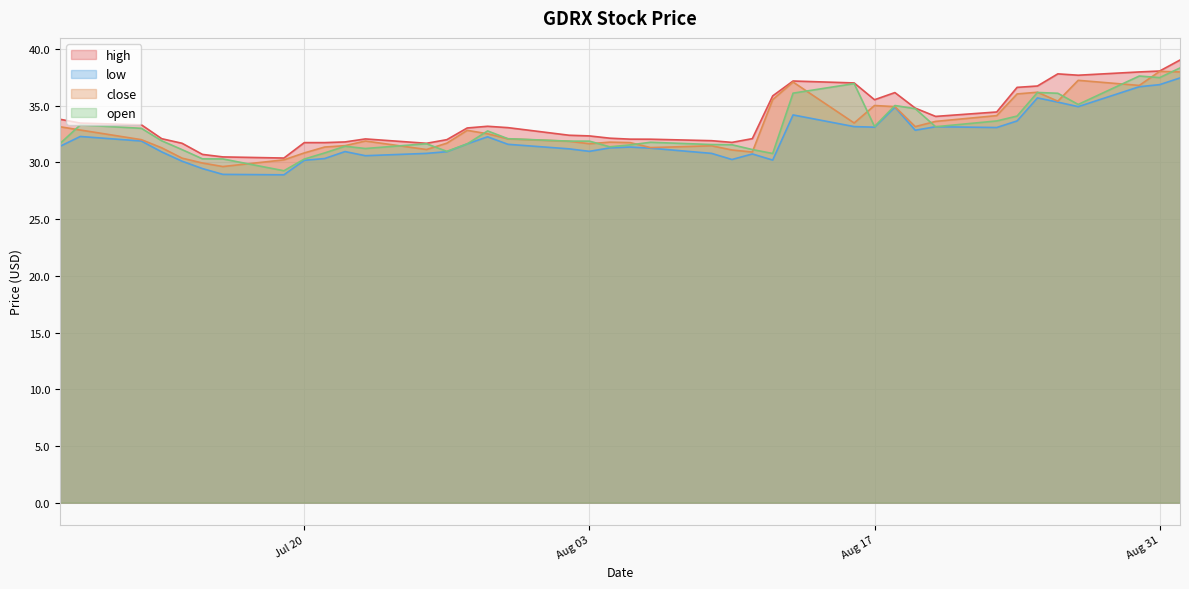

Reading right to left, extract all data points from this chart.

high: 39.0	38.0	38.0	37.7	37.8	36.7	36.6	34.4	34.0	34.8	36.1	35.5	37.0	37.2	35.9	32.1	31.8	31.9	32.0	32.0	32.1	32.3	32.4	33.1	33.2	33.0	32.0	31.7	32.1	31.8	31.7	31.7	30.4	30.5	30.7	31.7	32.1	33.3	33.5	33.8
low: 37.4	36.9	36.7	34.9	35.3	35.7	33.6	33.1	33.1	32.8	34.9	33.1	33.1	34.2	30.2	30.7	30.2	30.8	31.2	31.4	31.3	31.0	31.2	31.6	32.2	31.6	30.9	30.8	30.6	30.9	30.3	30.2	28.9	28.9	29.4	30.1	30.9	31.9	32.3	31.4
close: 38.0	38.0	36.8	37.2	35.4	36.2	36.0	34.1	33.6	33.1	34.9	35.0	33.5	37.1	35.5	30.9	31.1	31.5	31.3	31.7	31.8	31.6	31.9	32.1	32.5	32.8	31.7	31.1	31.9	31.5	31.4	30.8	30.2	29.6	29.9	30.4	31.3	32.0	32.9	33.1
open: 38.3	37.5	37.6	35.1	36.1	36.2	34.1	33.6	33.1	34.7	35.0	33.2	36.9	36.1	30.8	31.1	31.6	31.6	31.8	31.5	31.4	31.9	31.9	32.1	32.8	31.6	31.0	31.6	31.2	31.4	30.8	30.3	29.3	30.3	30.3	31.1	31.9	33.0	33.3	31.6